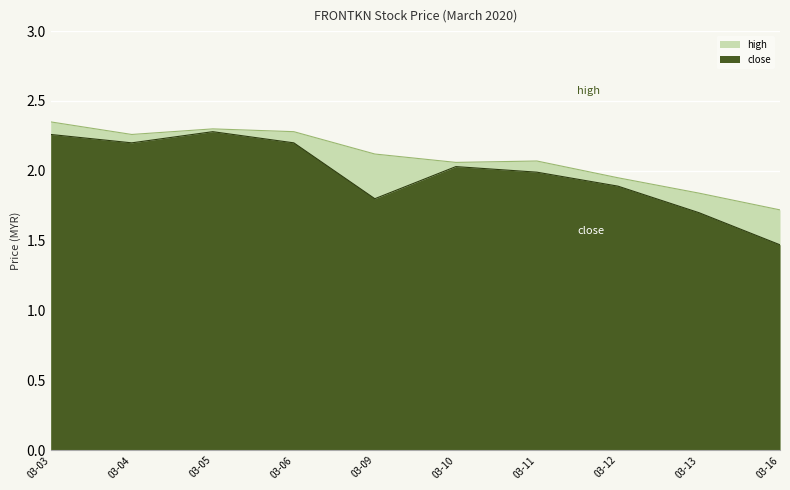

What is the difference between the highest and lowest values at 03-04?

0.1